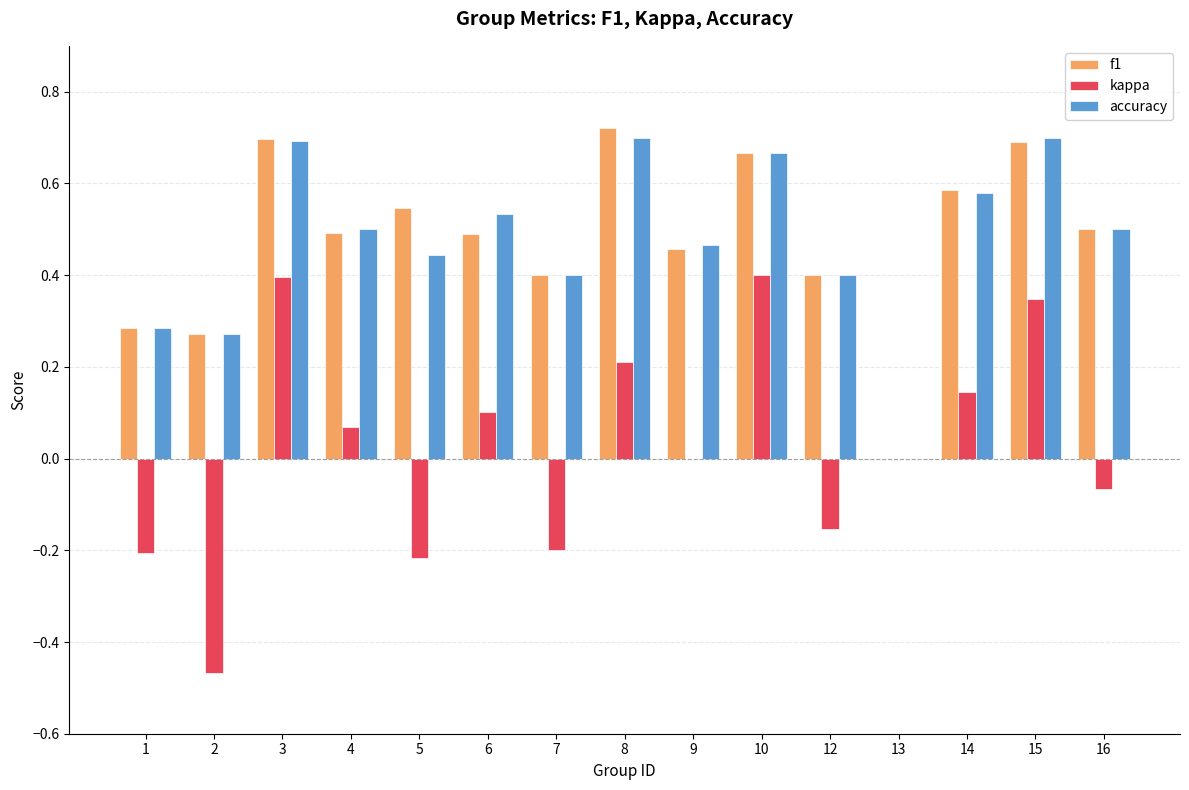

Which category has the highest value across all series?

8